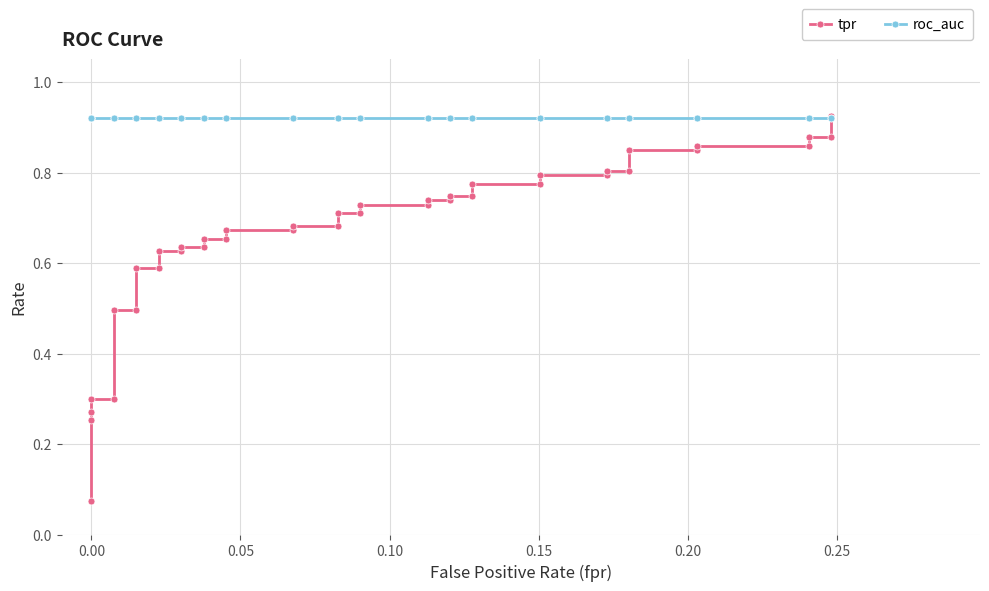

At how many categories does at least one series exceed 0?

40